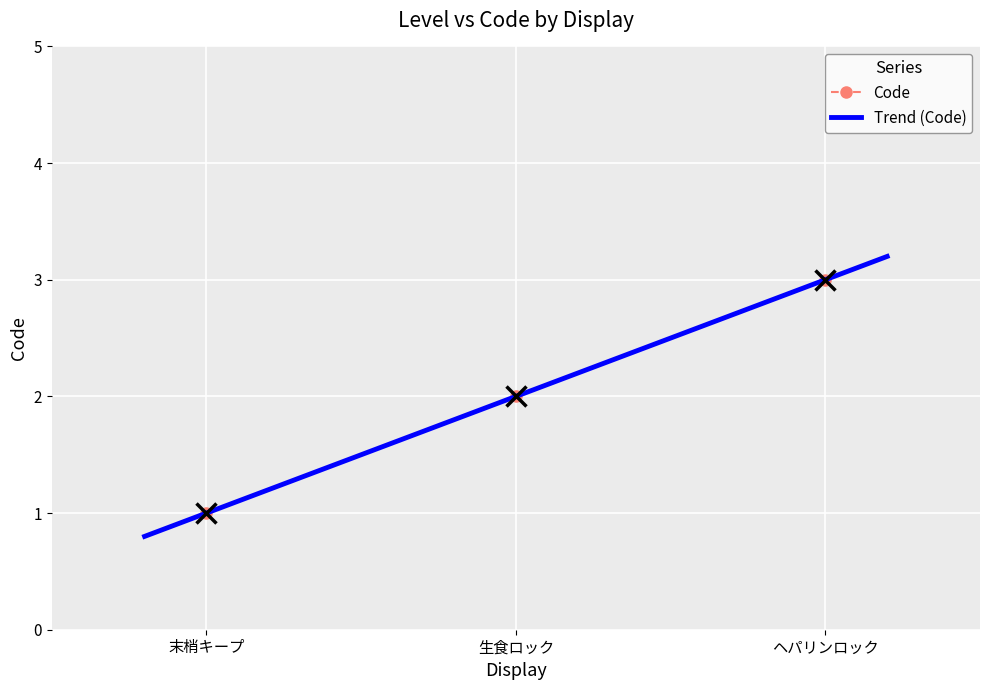

Is it true that the value at 生食ロック is 3?

False